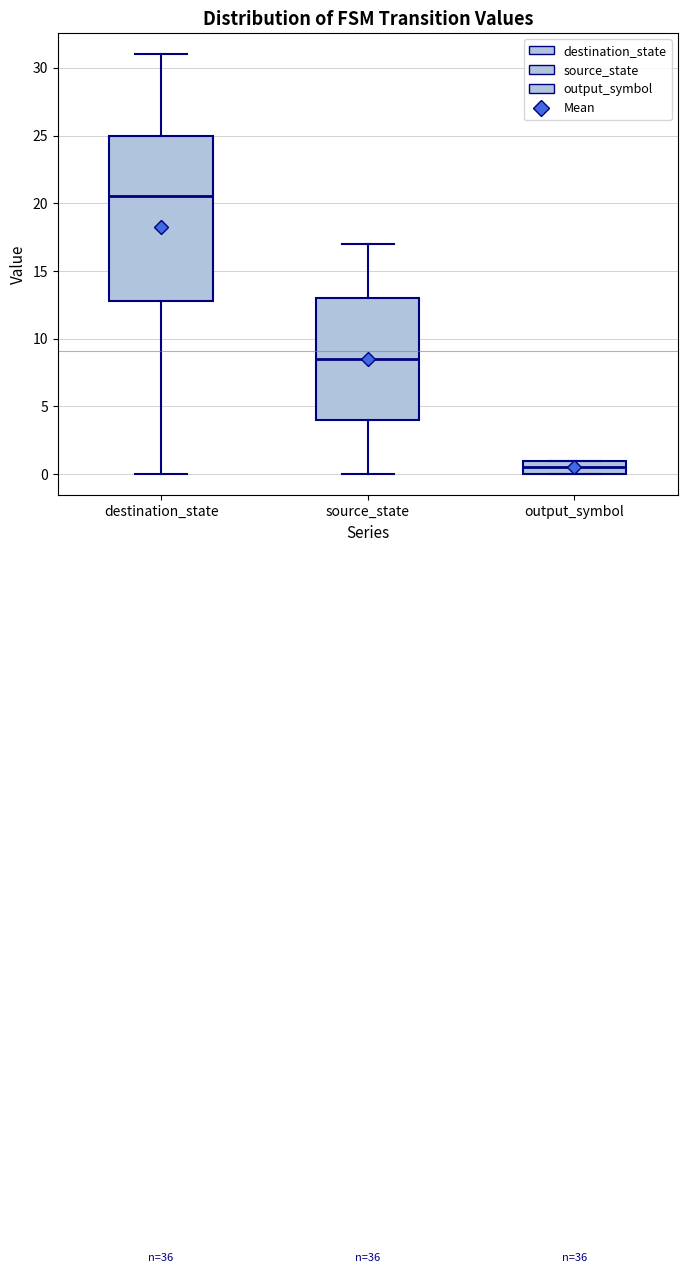

Which box is the tallest, from its lower edge to its upper edge?

destination_state